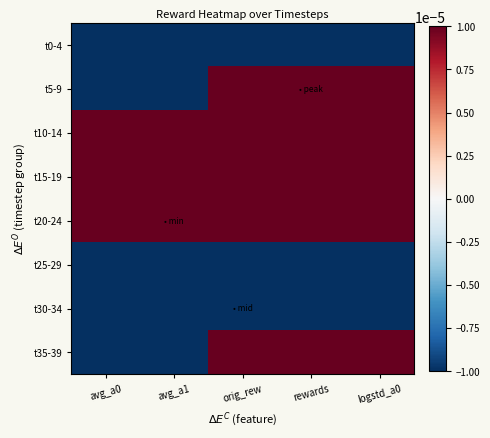

At logstd_a0, list the series in order from largest to smallest.

t10-14, t35-39, t5-9, t15-19, t20-24, t0-4, t25-29, t30-34